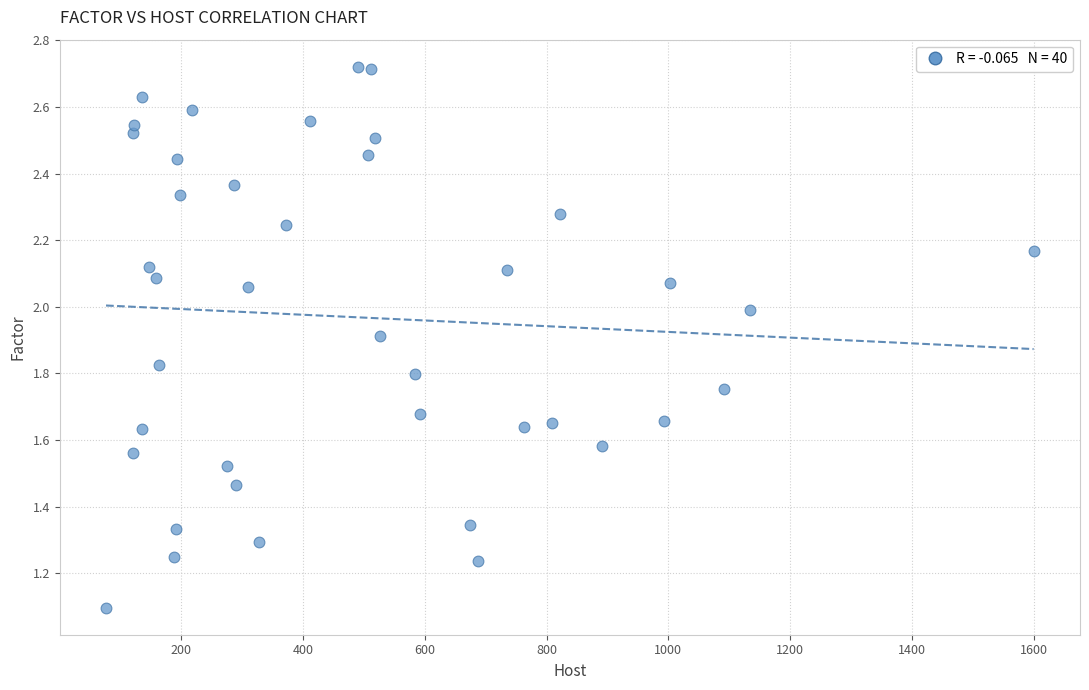

What Y value in the scatter plot is closest to 1?

1.1